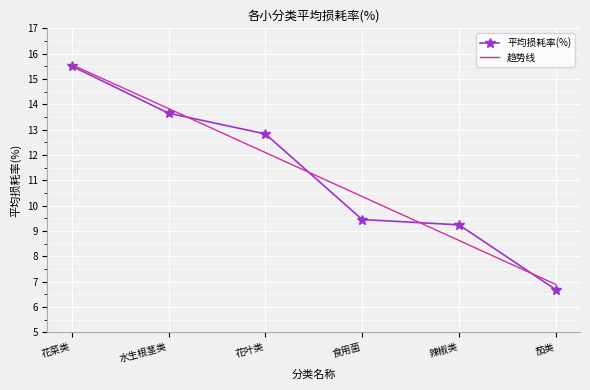

What is the difference between the maximum and minimum values in the 趋势线 series?

8.7